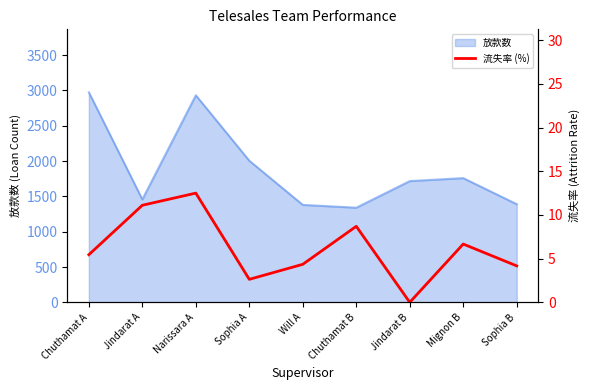

Rank the categories by value from highest to lowest.

Narissara A, Jindarat A, Chuthamat B, Mignon B, Chuthamat A, Will A, Sophia B, Sophia A, Jindarat B